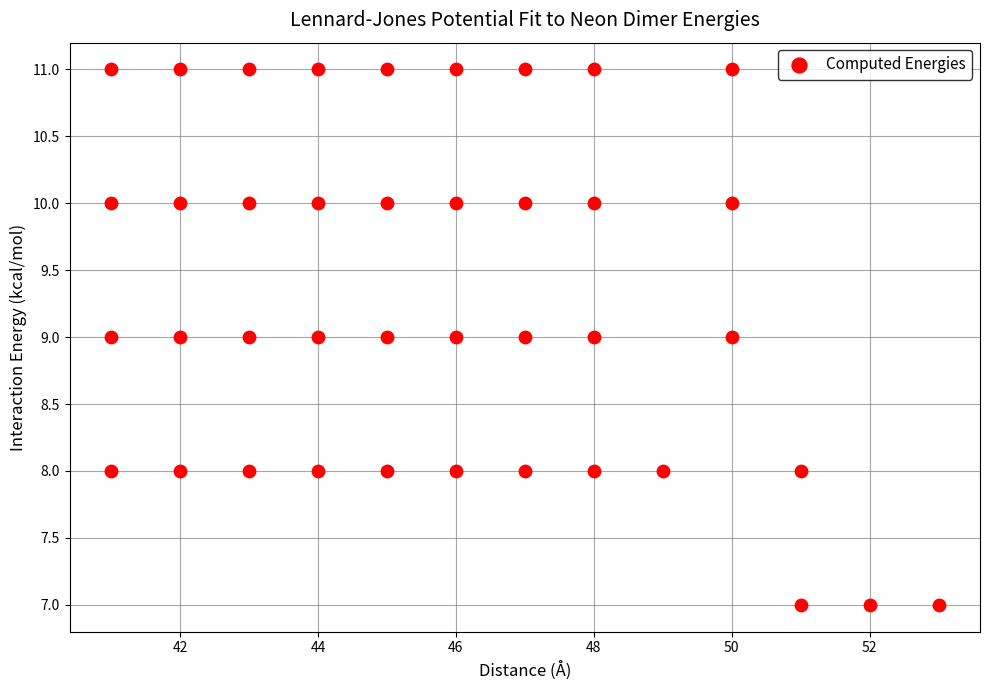

What is the range of X values (max minus min)?

12